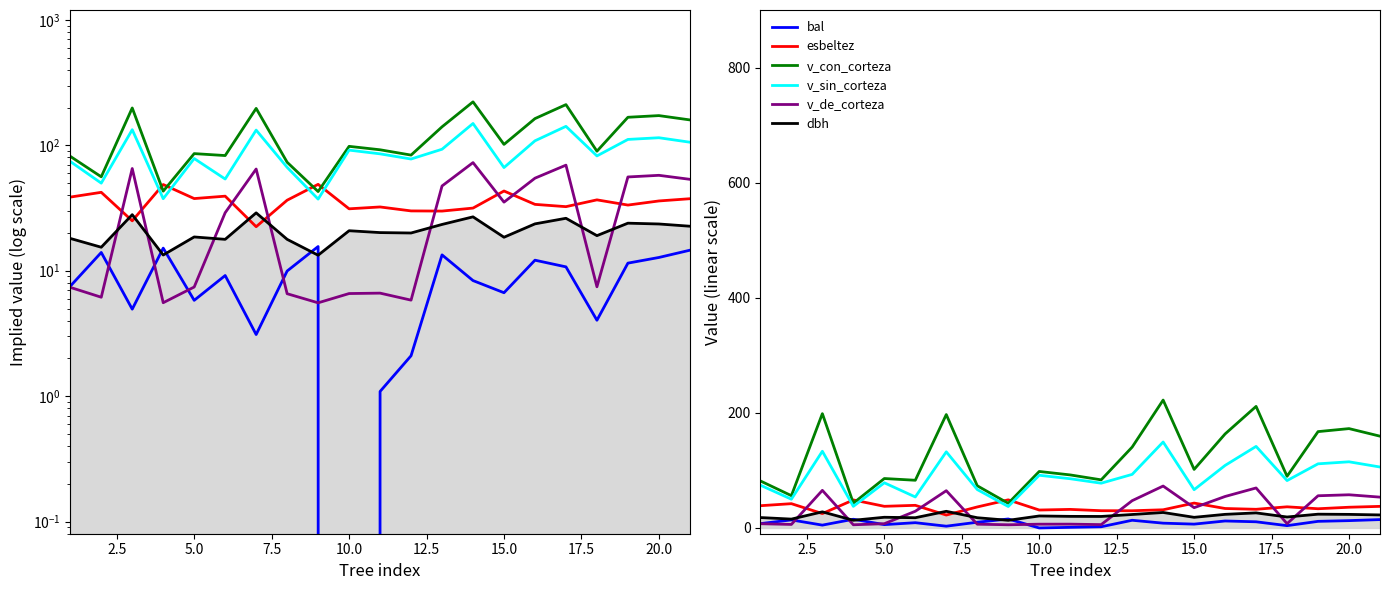

How many interior local valleys does the v_de_corteza series have?

6